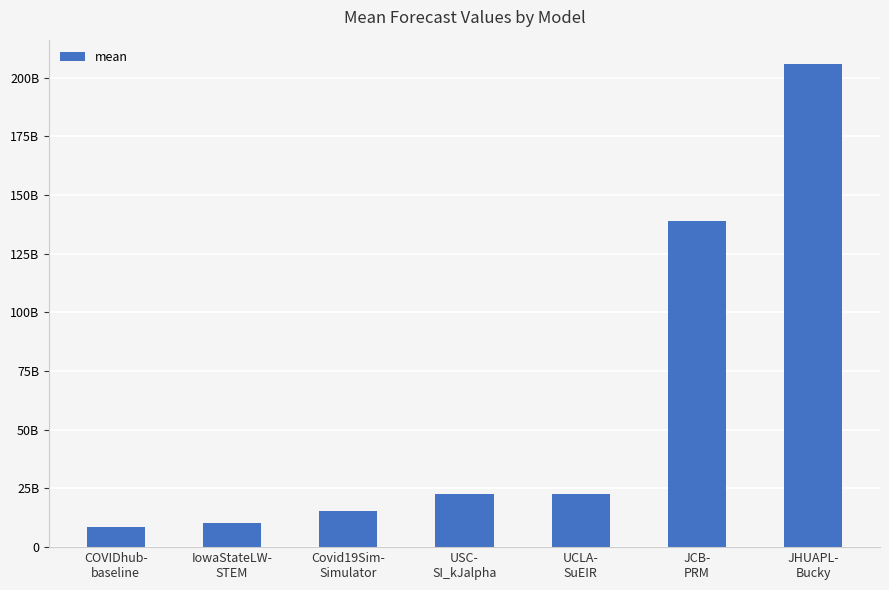

Does the chart contain any negative values?

No